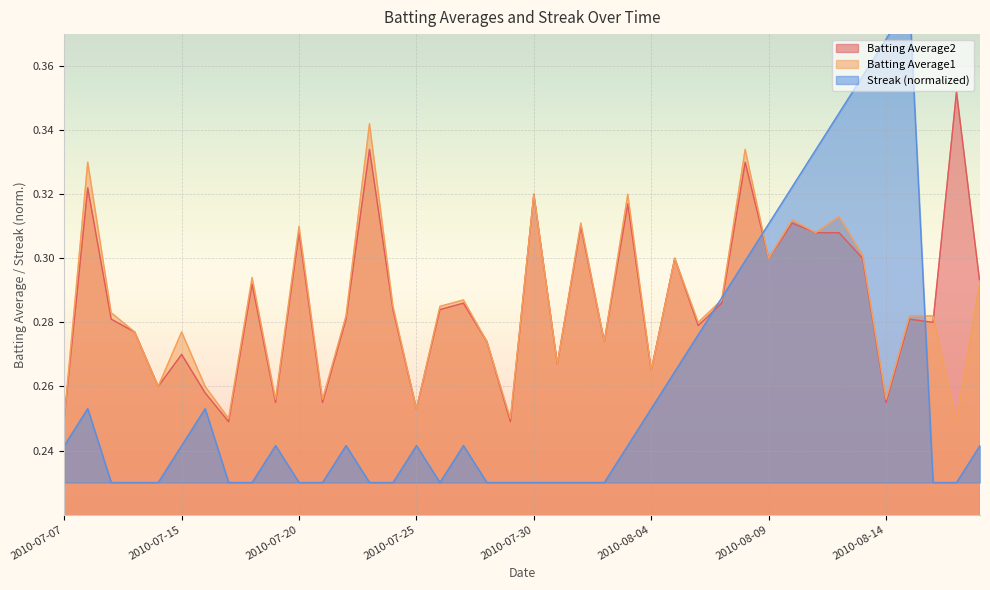

Reading right to left, transcribe all the data shown in this chart.

Batting Average1: 0.3	0.2	0.3	0.3	0.3	0.3	0.3	0.3	0.3	0.3	0.3	0.3	0.3	0.3	0.3	0.3	0.3	0.3	0.3	0.3	0.2	0.3	0.3	0.3	0.3	0.3	0.3	0.3	0.3	0.3	0.3	0.3	0.2	0.3	0.3	0.3	0.3	0.3	0.3	0.2
Batting Average2: 0.3	0.4	0.3	0.3	0.3	0.3	0.3	0.3	0.3	0.3	0.3	0.3	0.3	0.3	0.3	0.3	0.3	0.3	0.3	0.3	0.2	0.3	0.3	0.3	0.3	0.3	0.3	0.3	0.3	0.3	0.3	0.3	0.2	0.3	0.3	0.3	0.3	0.3	0.3	0.2
Streak: 0.2	0.2	0.2	0.4	0.4	0.4	0.3	0.3	0.3	0.3	0.3	0.3	0.3	0.3	0.3	0.2	0.2	0.2	0.2	0.2	0.2	0.2	0.2	0.2	0.2	0.2	0.2	0.2	0.2	0.2	0.2	0.2	0.2	0.3	0.2	0.2	0.2	0.2	0.3	0.2